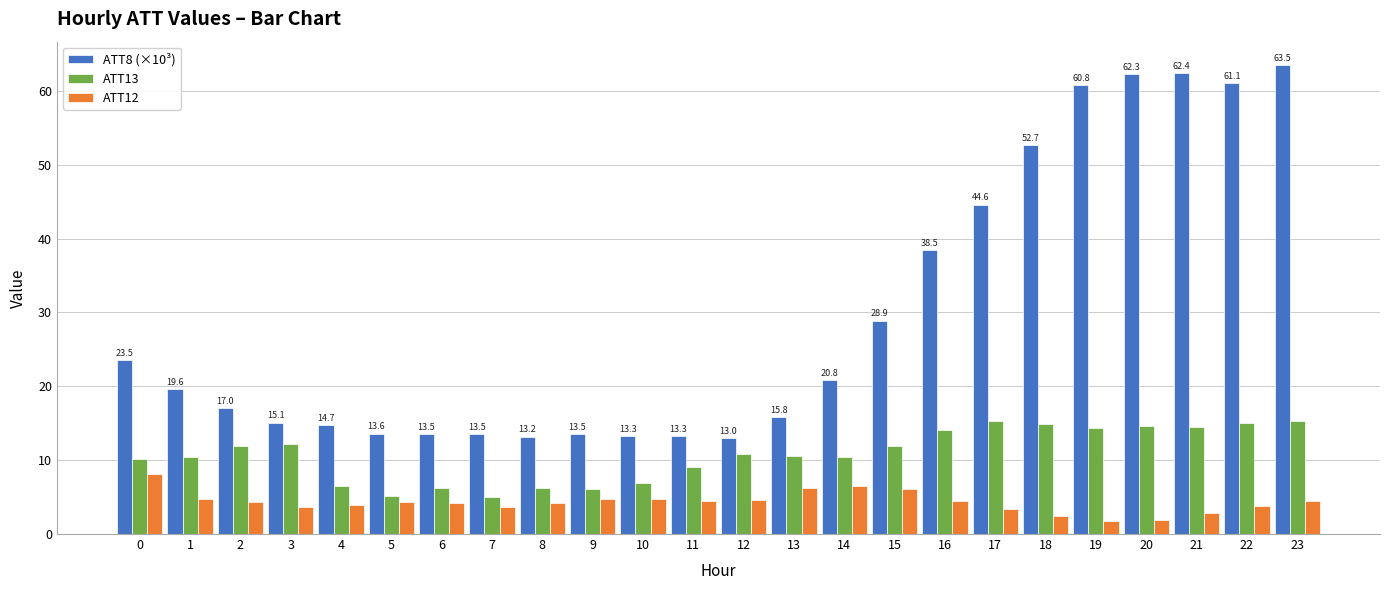

Which series has the widest spread of values?

ATT8 (×10³)